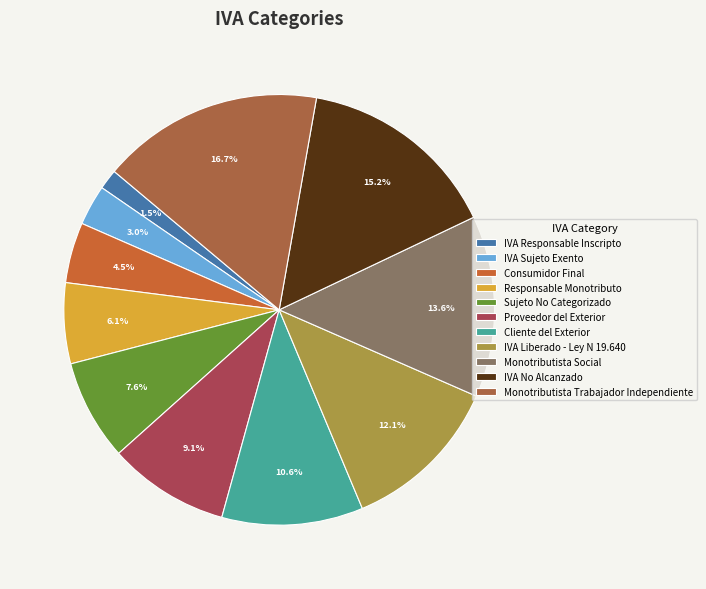

Between IVA Responsable Inscripto and Proveedor del Exterior, which is larger?

Proveedor del Exterior